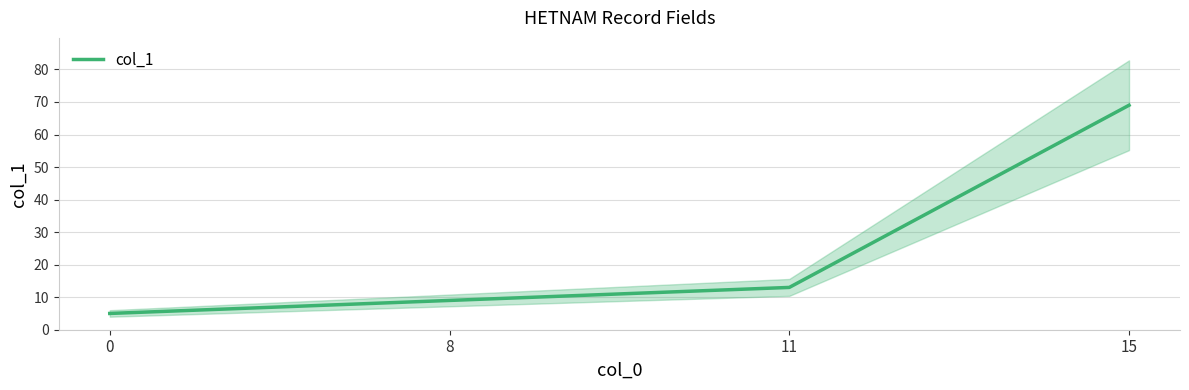

List the labels in order of value, largest first.

15, 11, 8, 0